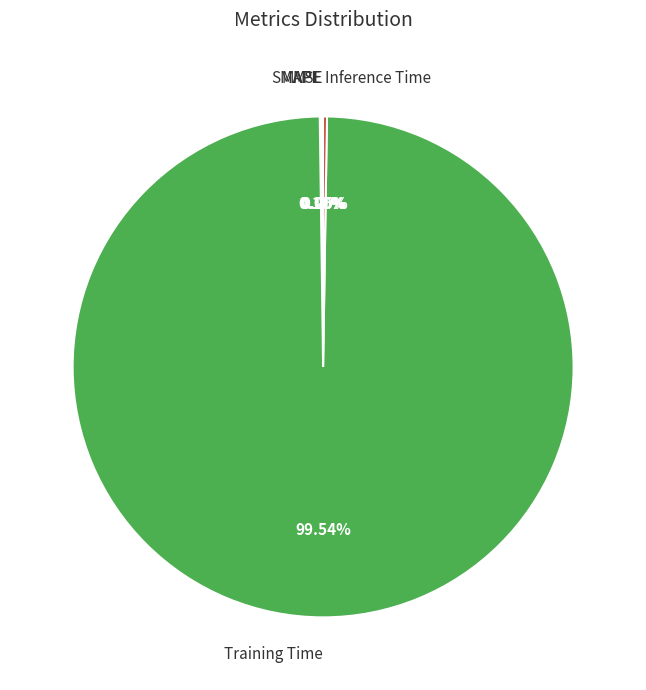

To the nearest percent, what portion does Training Time represent?

100%